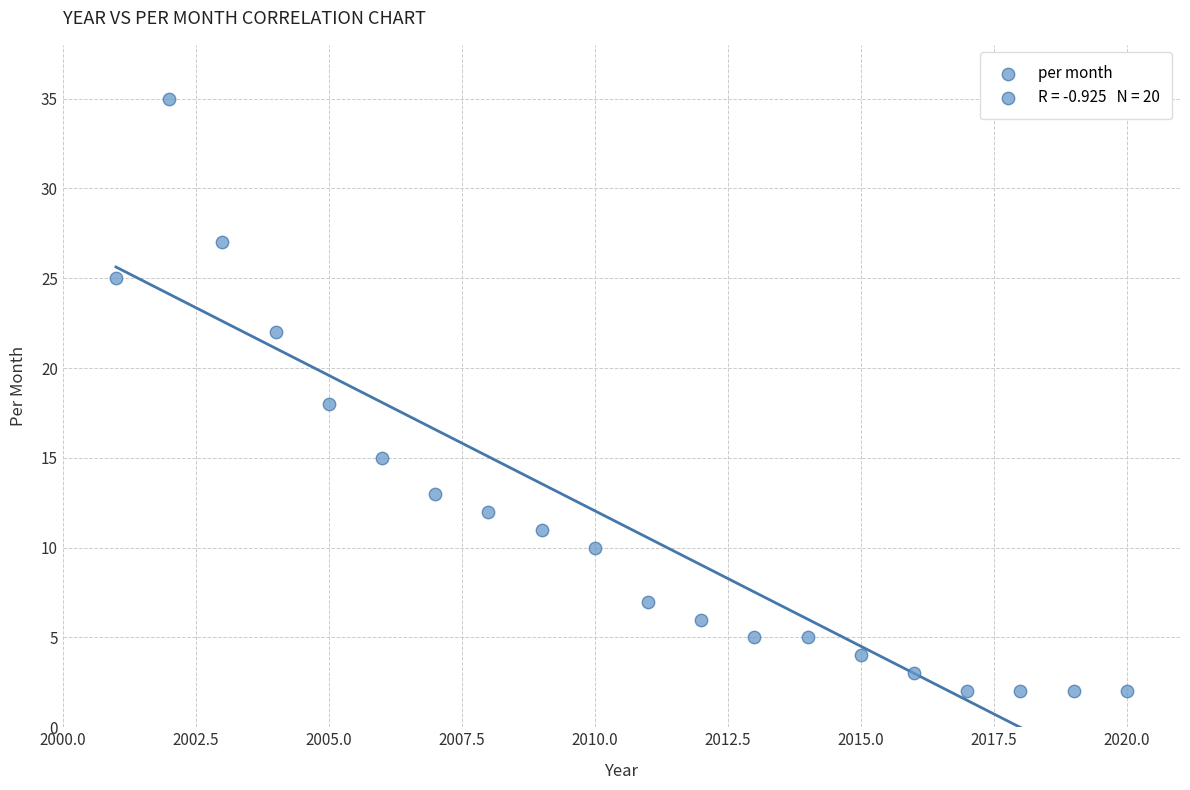

What is the range of Y values (max minus min)?

33